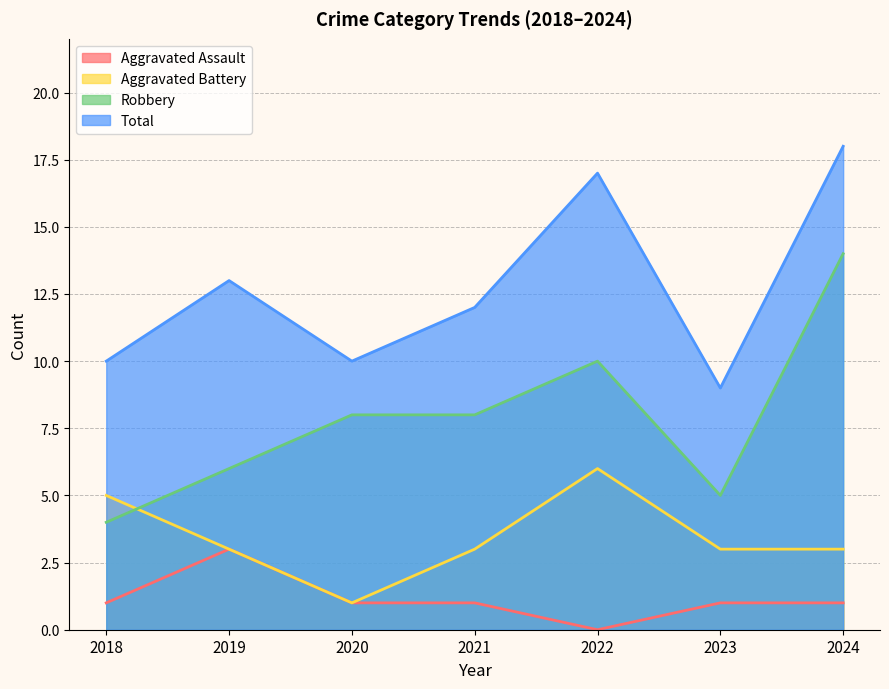

The Aggravated Battery series shows 5 at 2018. True or false?

True